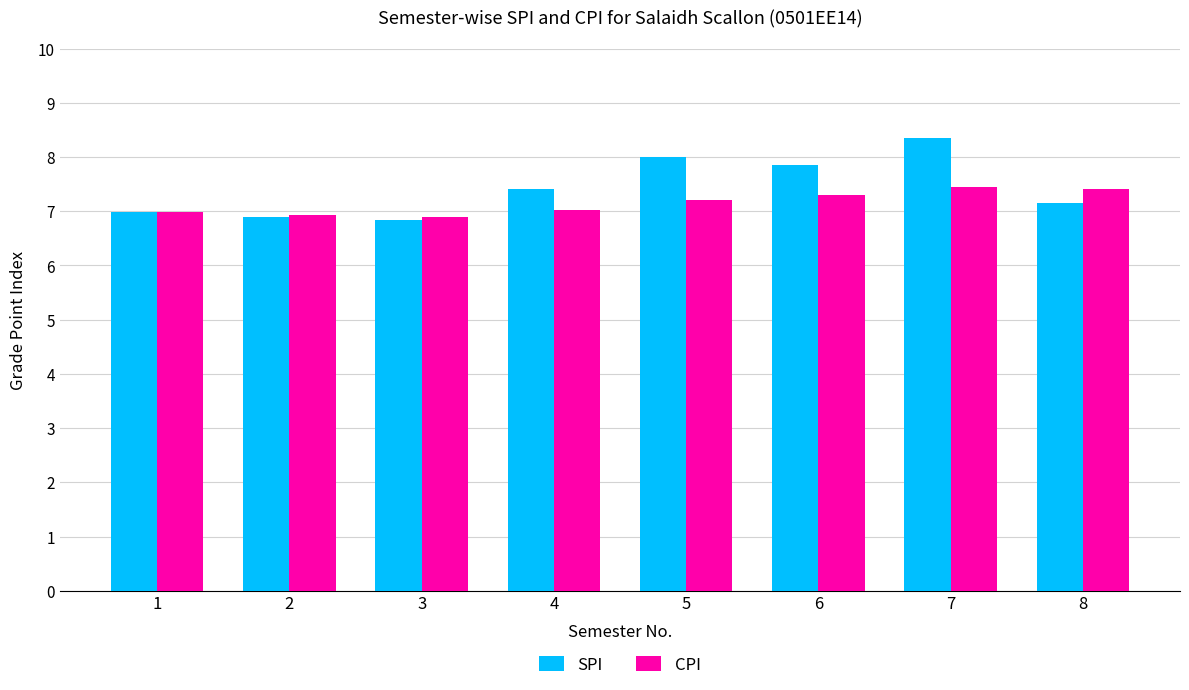

What are all the series names shown in the legend?

SPI, CPI